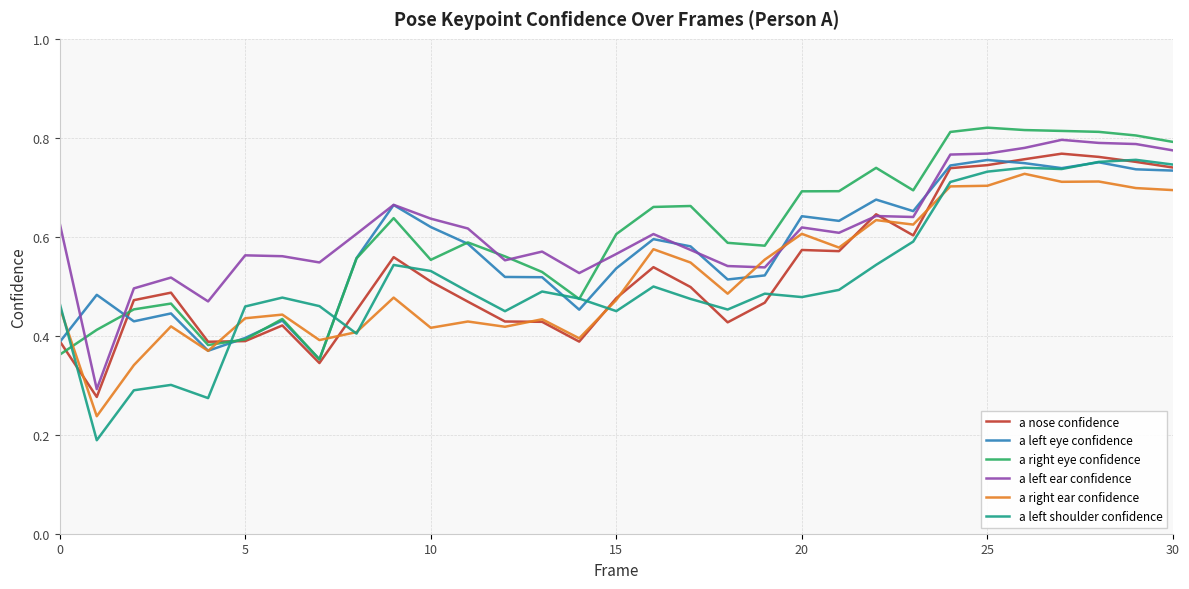

Does the chart display data point markers on the line(s)?

No